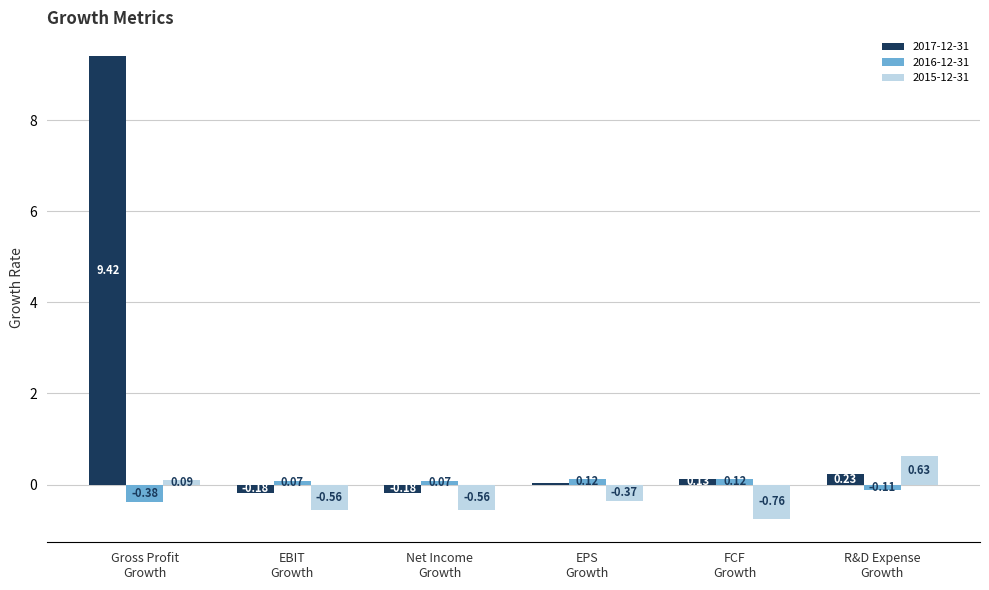

What is the difference between the maximum and minimum values in the 2015-12-31 series?

1.4